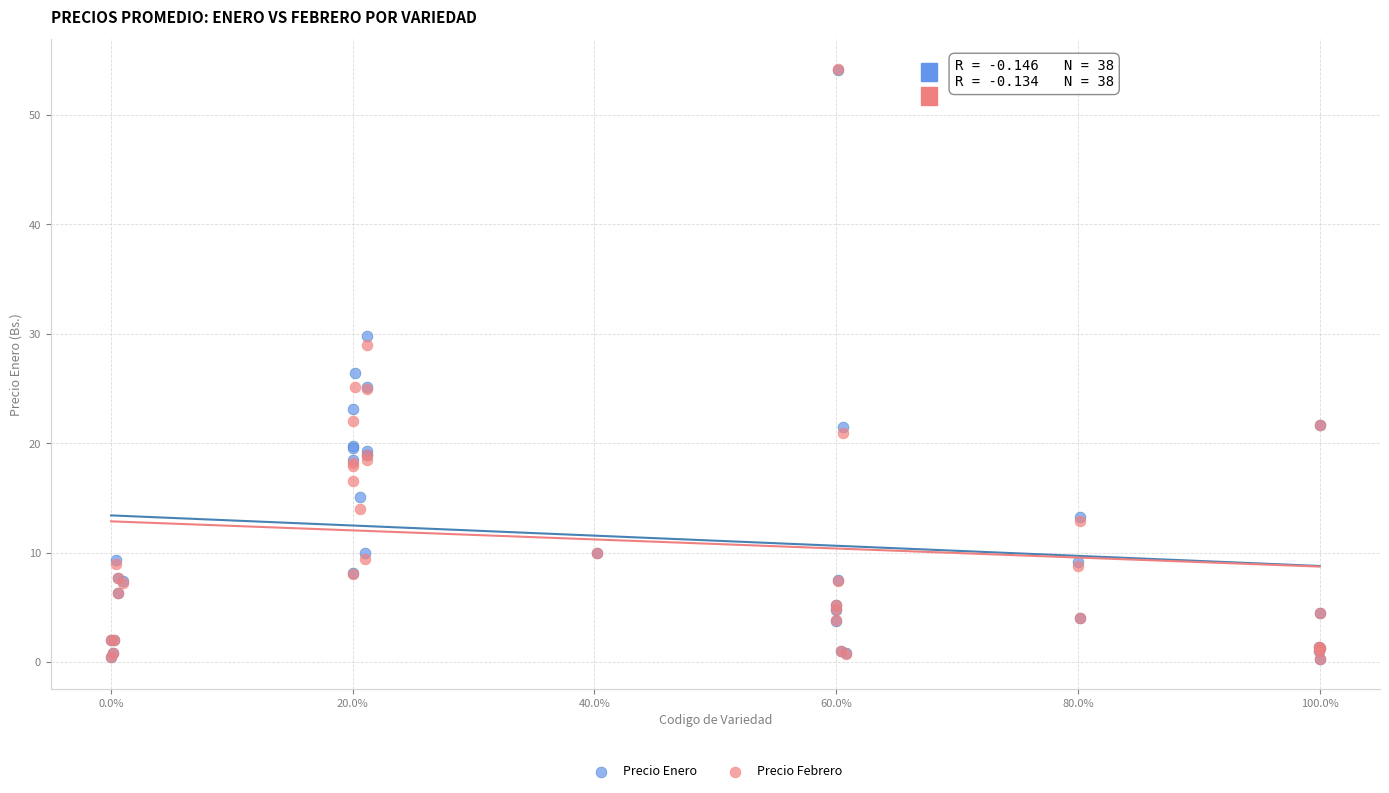

What are all the series names shown in the legend?

Precio Enero, Precio Febrero